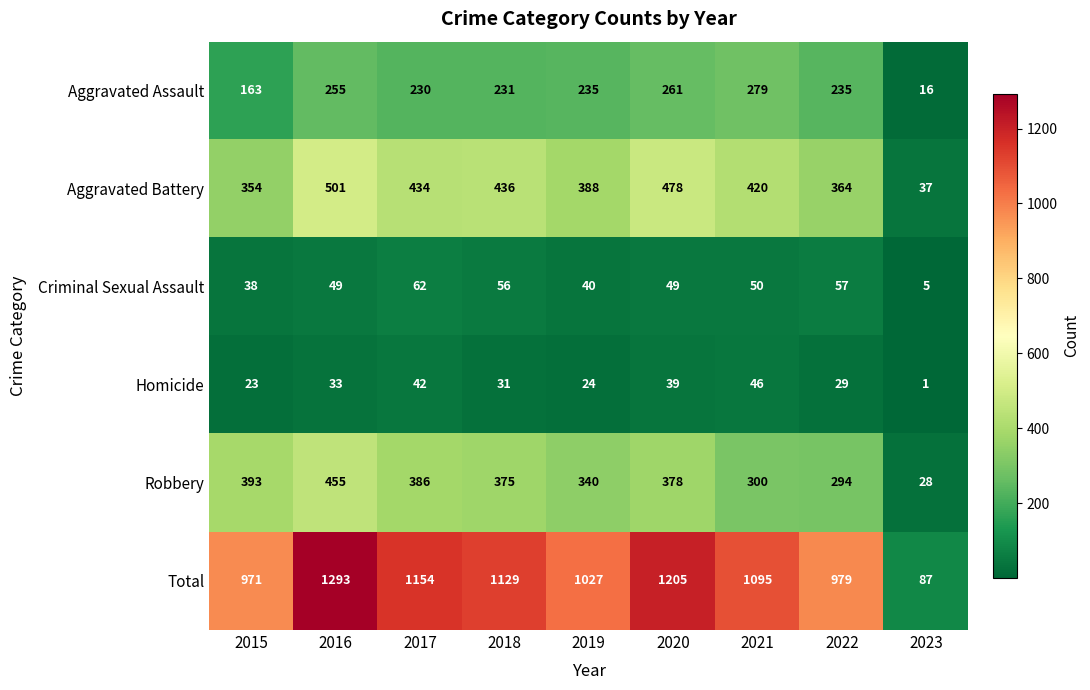

At 2017, list the series in order from smallest to largest.

Homicide, Criminal Sexual Assault, Aggravated Assault, Robbery, Aggravated Battery, Total